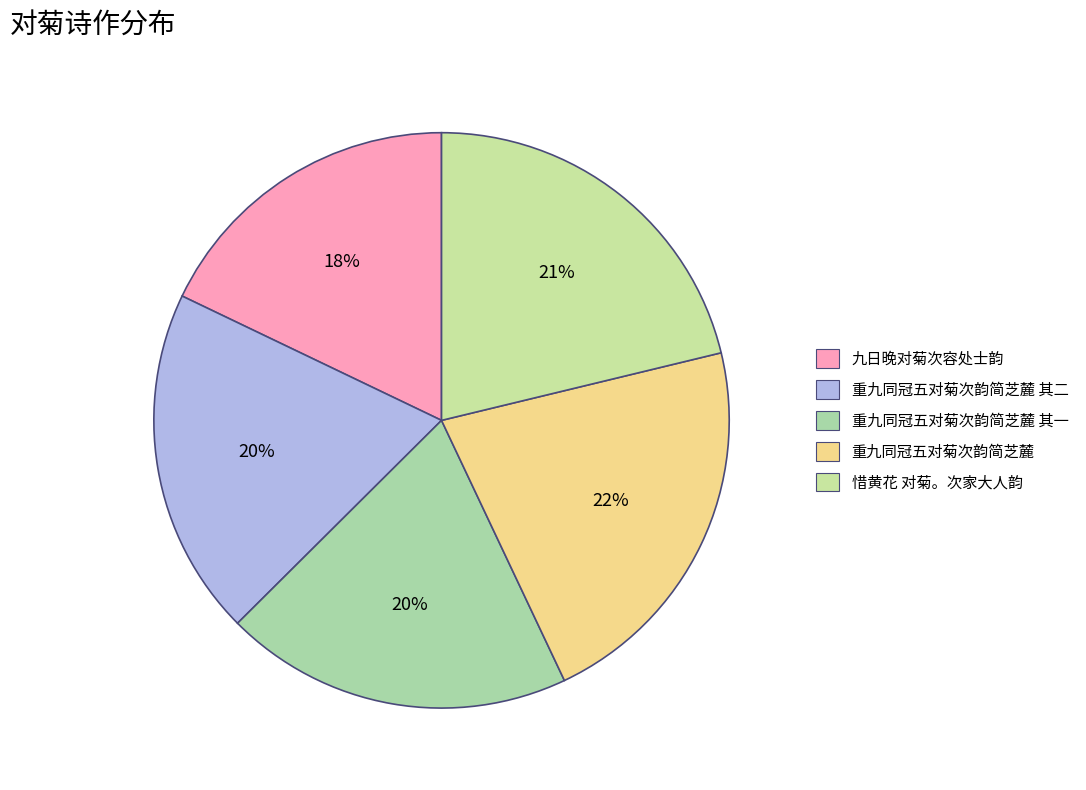

How many segments does this pie chart have?

5